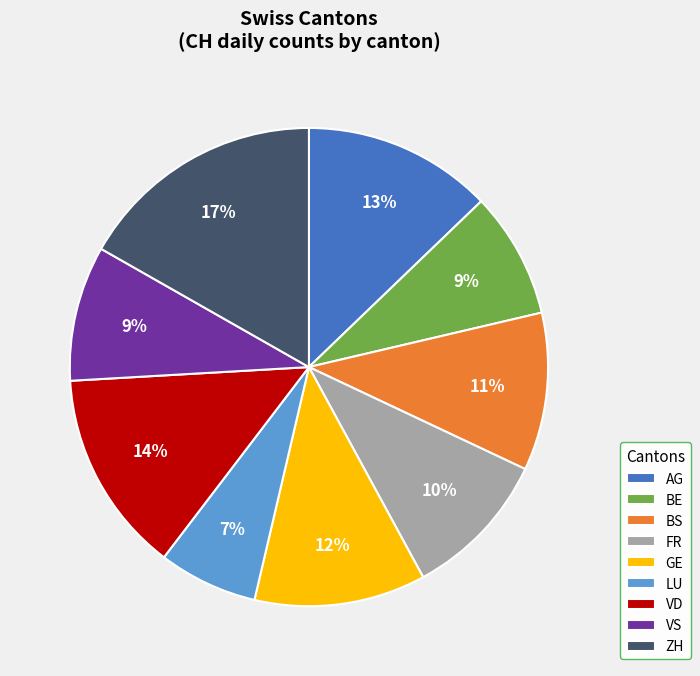

How many segments does this pie chart have?

9